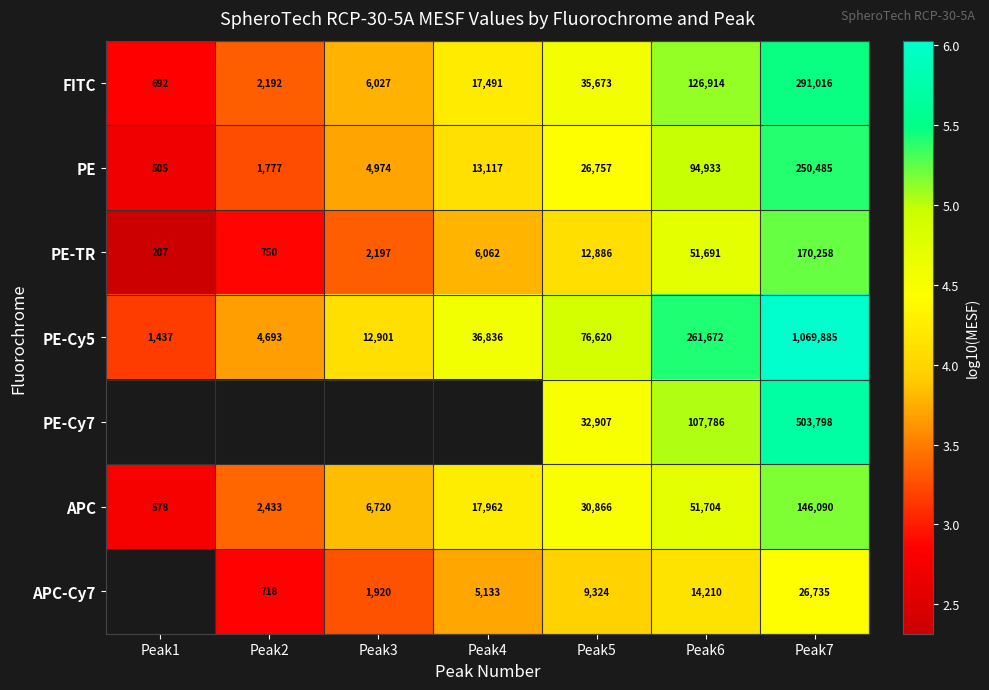

Rank the categories by PE value from highest to lowest.

Peak7, Peak6, Peak5, Peak4, Peak3, Peak2, Peak1